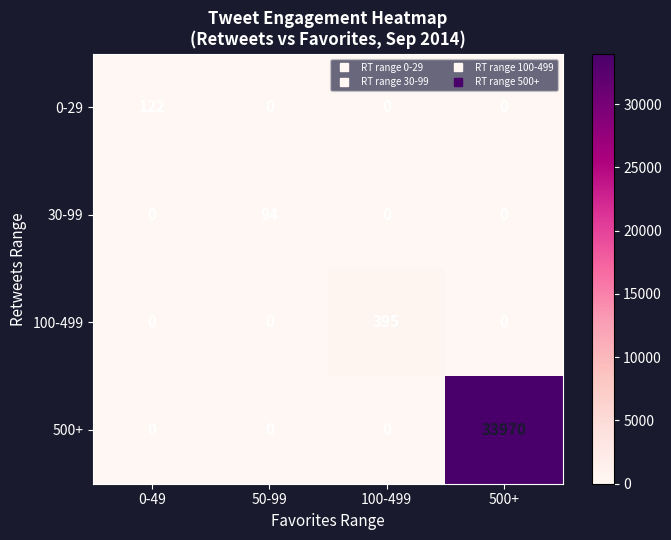

At which category is the sum across all series the highest?

500+